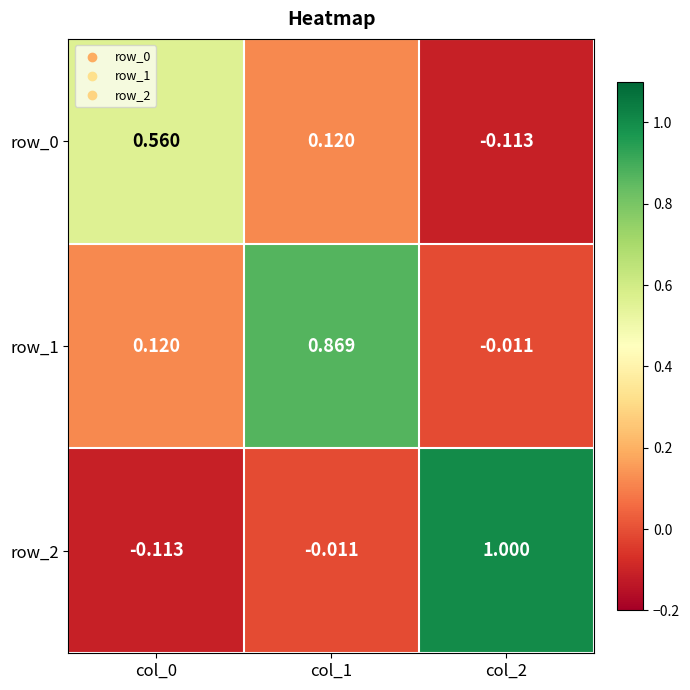

Is the value of row_2 at col_1 greater than the value of row_0 at col_1?

No